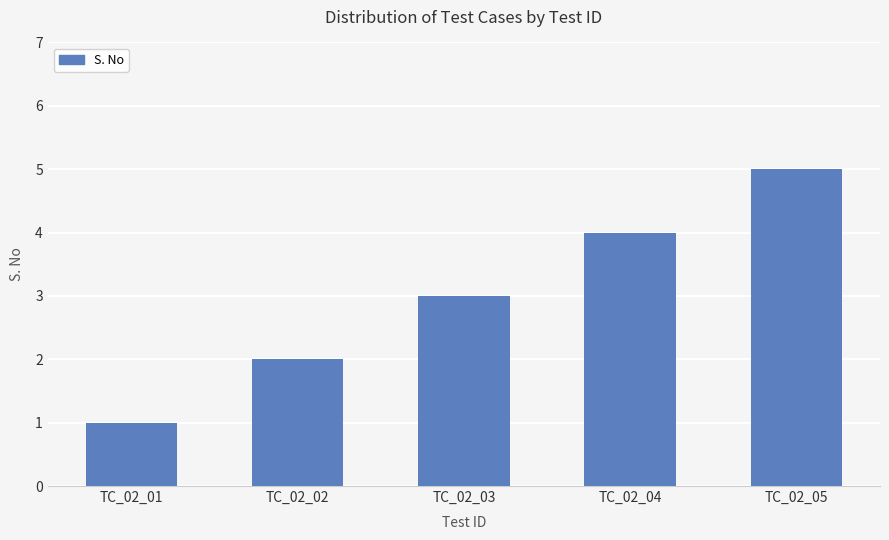

At which category does the chart reach its peak across all series?

TC_02_05